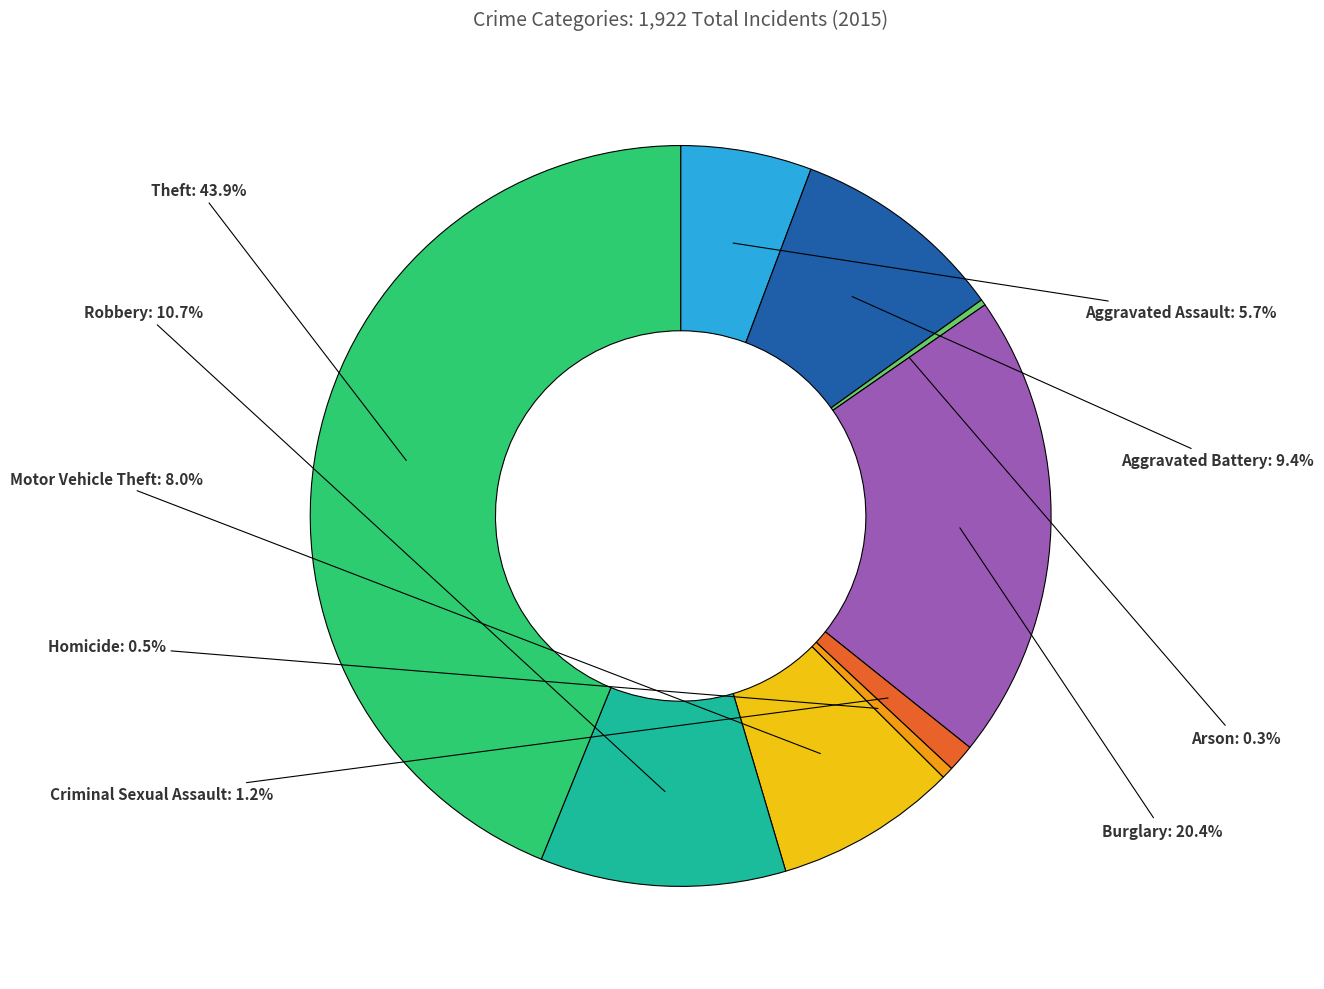

To the nearest percent, what percentage of the pie is Theft?

44%